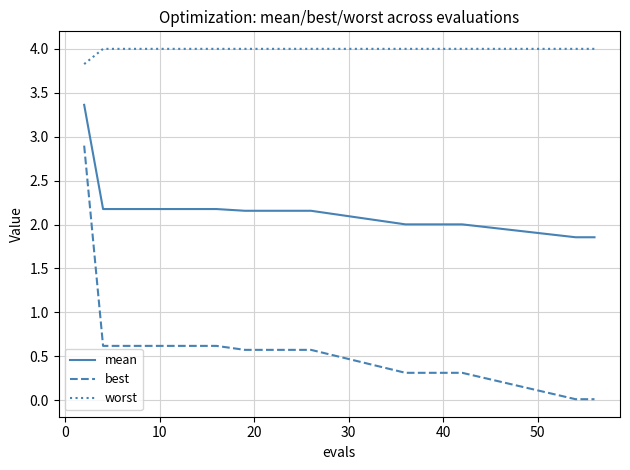

Which series has the largest total across all categories?

worst